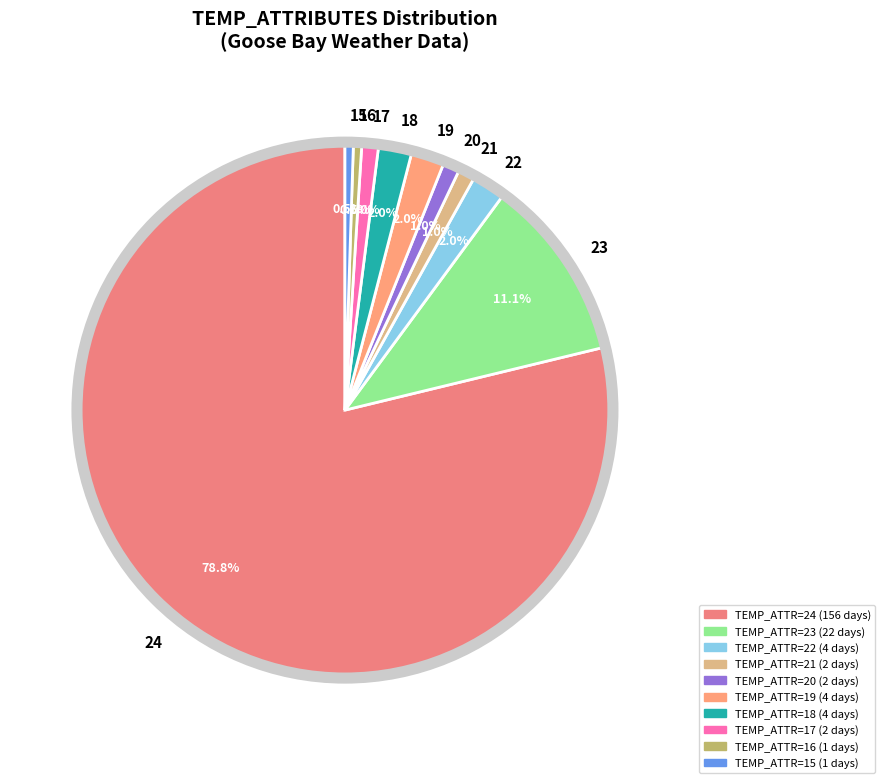

Does 15 represent more than half of the total?

No